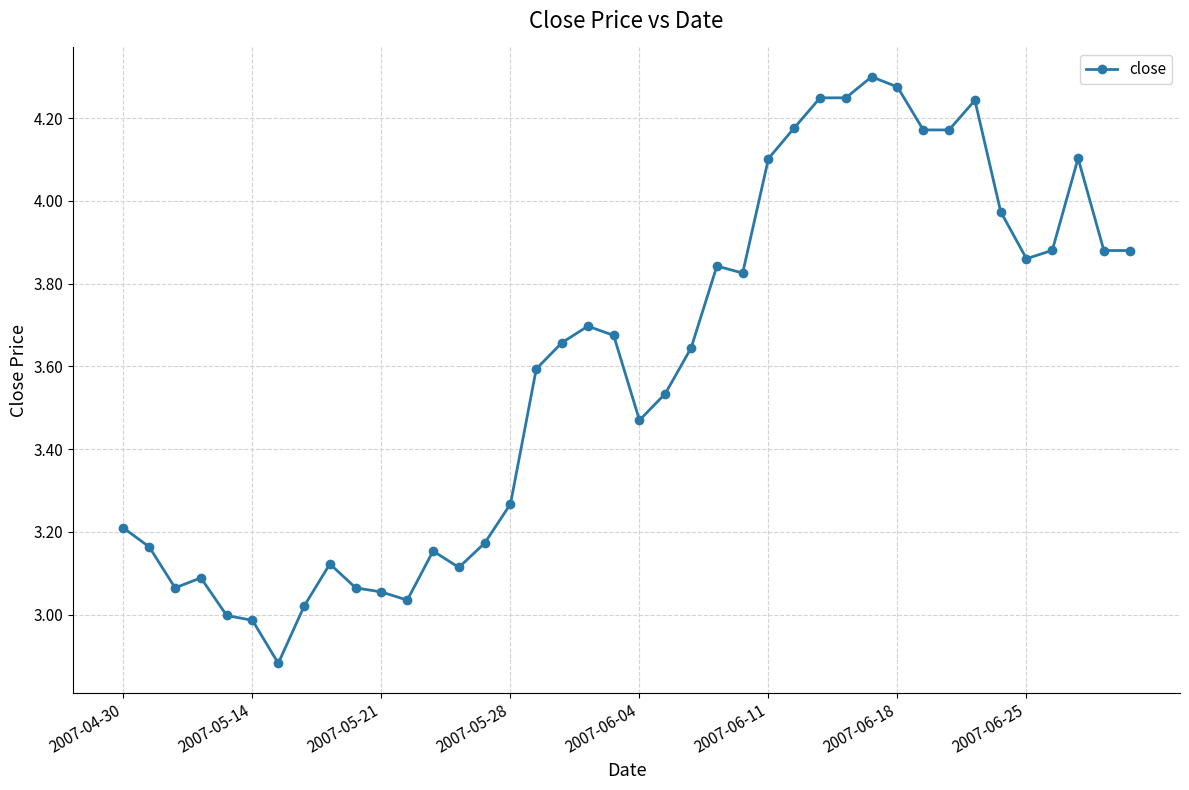

True or false: the data has more than 1 interior local peaks.

True